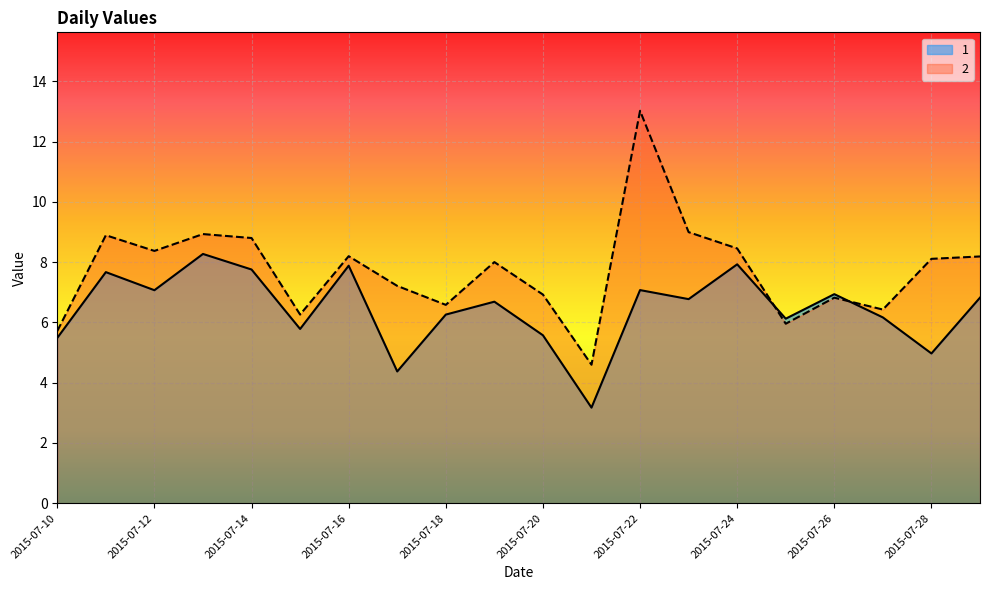

Which series has the widest spread of values?

2